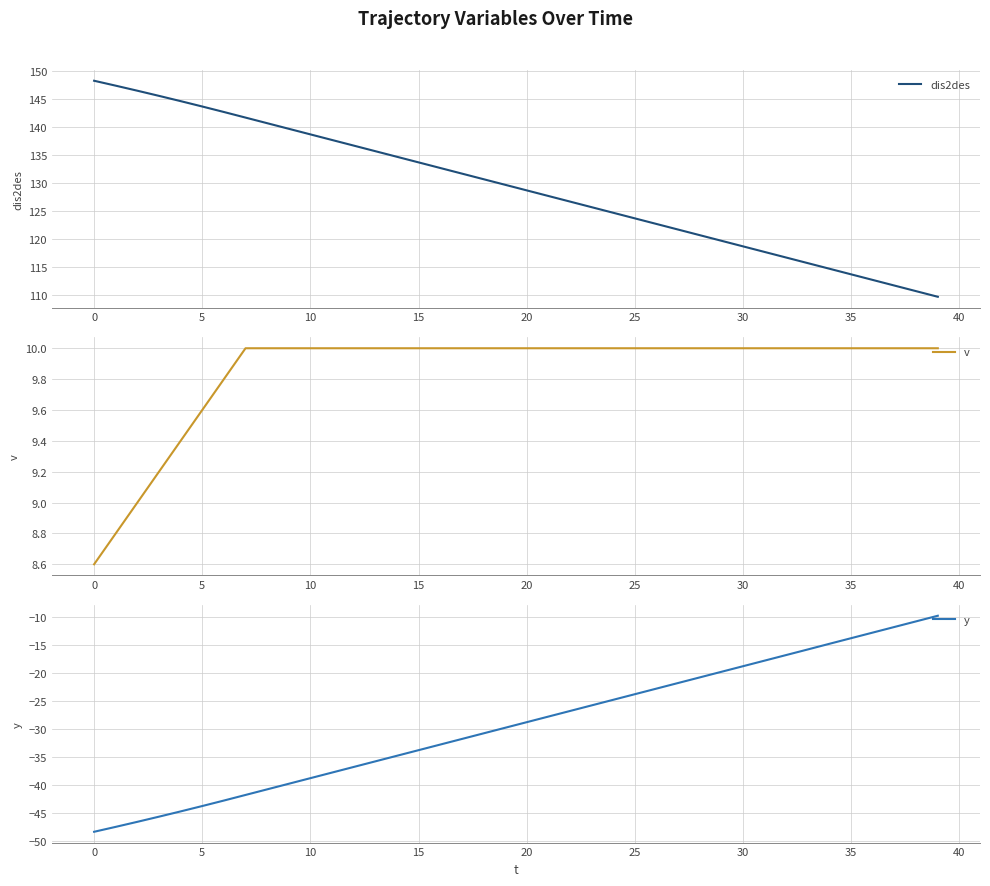

The value of y at 18 is -30.7. True or false?

True